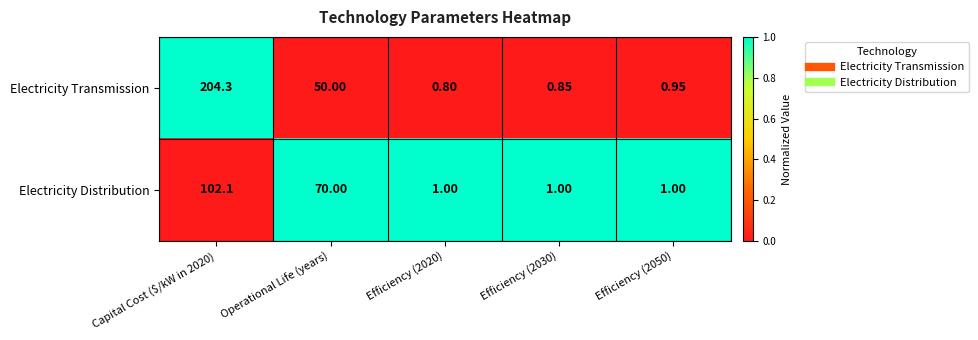

Which series has the largest total across all categories?

Electricity Transmission